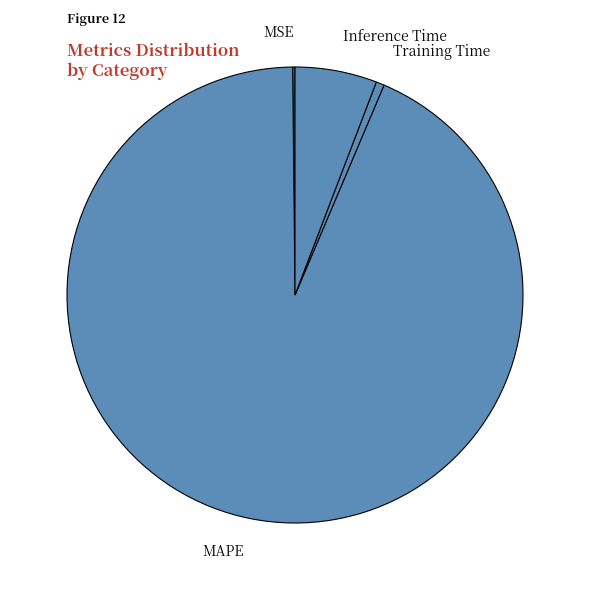

Is the sum of Inference Time and Training Time greater than half?

No